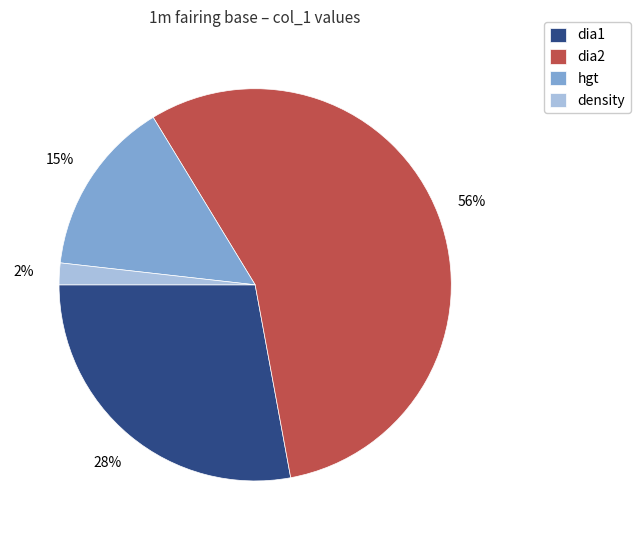

To the nearest percent, what is the difference between the dia1 and density slice percentages?

26%